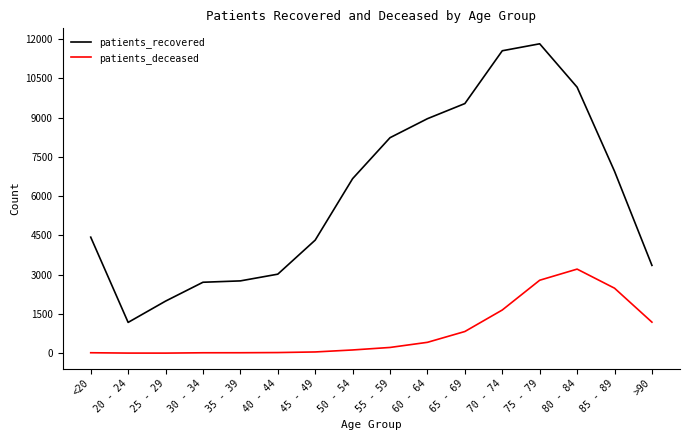

Is this an area chart (filled region under the line)?

No